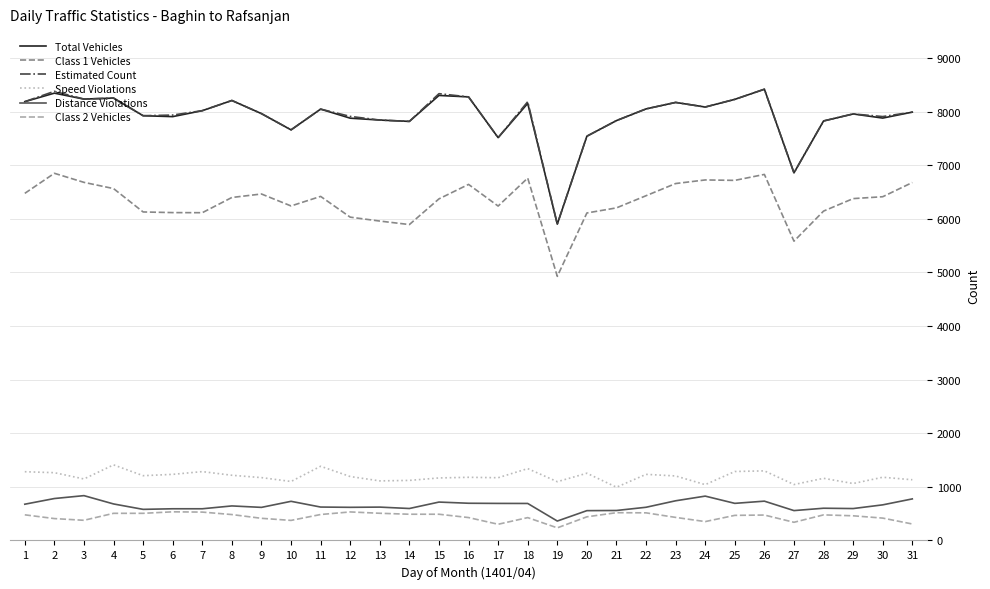

What is the total value across all series at 12?

24157